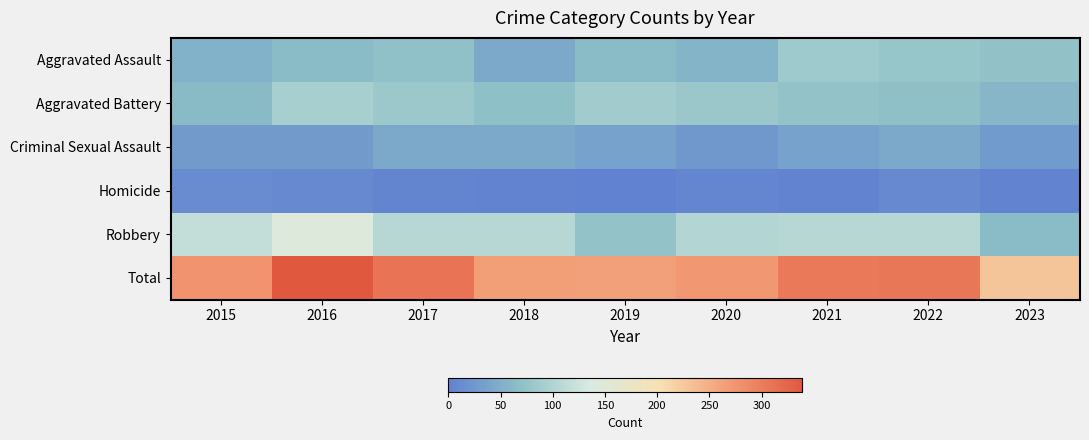

Which label corresponds to the largest value in the chart?

2016